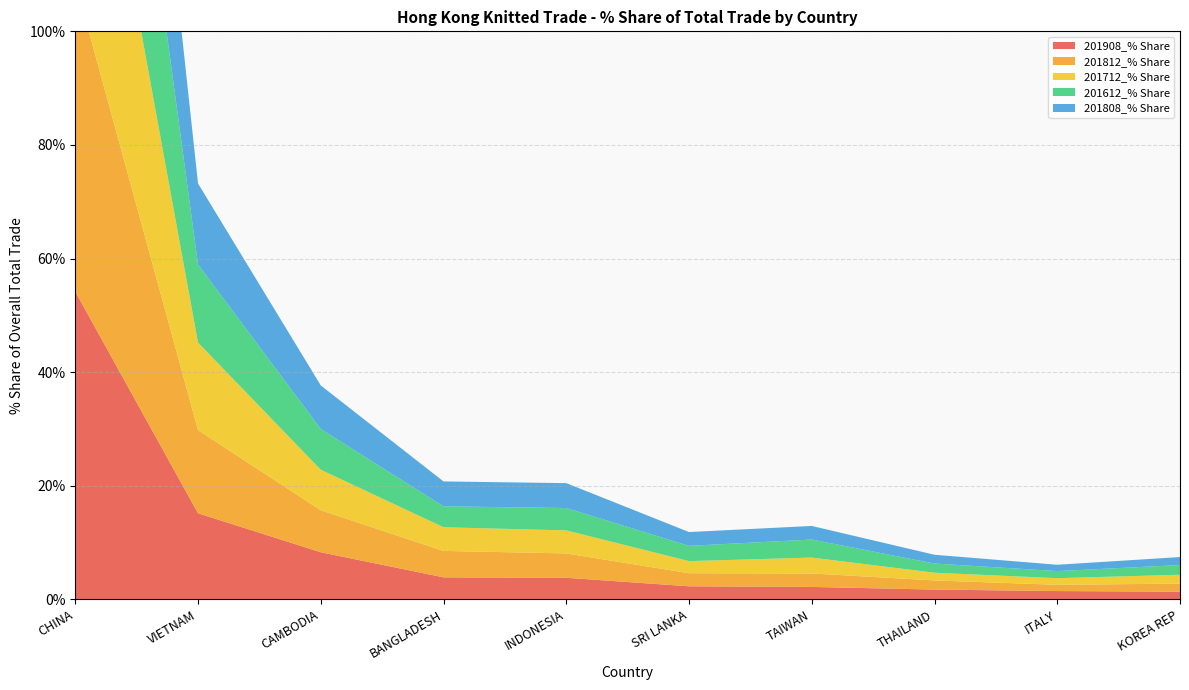

Reading left to right, transcribe all the data shown in this chart.

201908_% Share: CHINA=54.2	VIETNAM=15.1	CAMBODIA=8.3	BANGLADESH=3.9	INDONESIA=3.8	SRI LANKA=2.3	TAIWAN=2.2	THAILAND=1.7	ITALY=1.4	KOREA REP=1.3
201812_% Share: CHINA=54.5	VIETNAM=14.6	CAMBODIA=7.4	BANGLADESH=4.7	INDONESIA=4.3	SRI LANKA=2.3	TAIWAN=2.4	THAILAND=1.6	ITALY=1.1	KOREA REP=1.4
201712_% Share: CHINA=54.8	VIETNAM=15.4	CAMBODIA=7.1	BANGLADESH=4.2	INDONESIA=4.1	SRI LANKA=2.1	TAIWAN=2.8	THAILAND=1.4	ITALY=1.2	KOREA REP=1.6
201612_% Share: CHINA=55.3	VIETNAM=13.8	CAMBODIA=7.2	BANGLADESH=3.7	INDONESIA=3.9	SRI LANKA=2.7	TAIWAN=3.2	THAILAND=1.6	ITALY=1.3	KOREA REP=1.7
201808_% Share: CHINA=54.3	VIETNAM=14.2	CAMBODIA=7.7	BANGLADESH=4.4	INDONESIA=4.4	SRI LANKA=2.4	TAIWAN=2.4	THAILAND=1.5	ITALY=1.1	KOREA REP=1.4